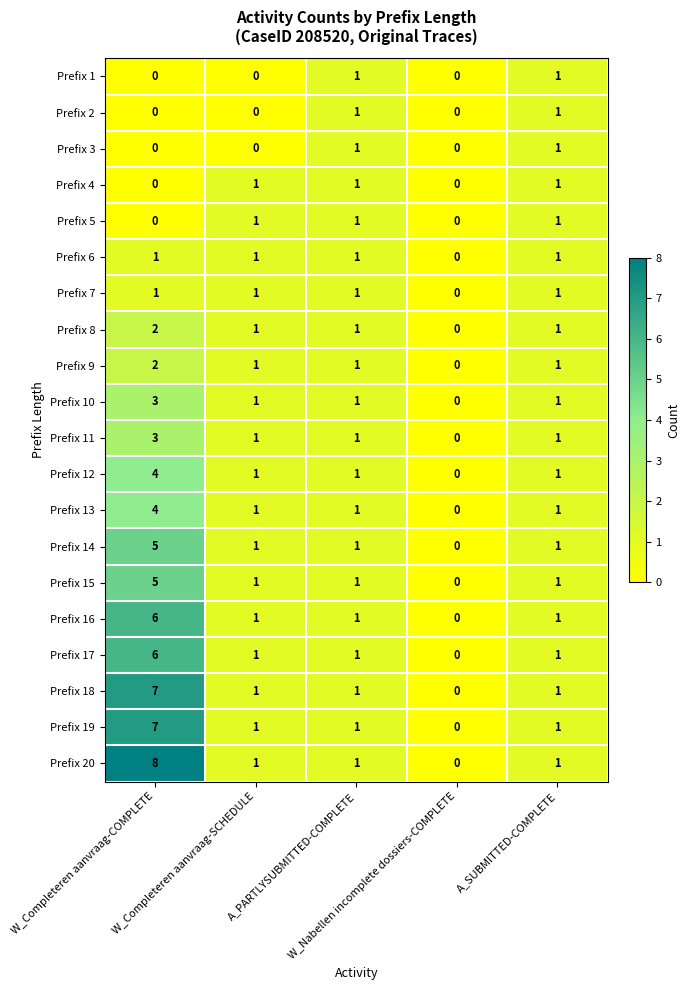

How many data points in Prefix 13 are less than 1?

1